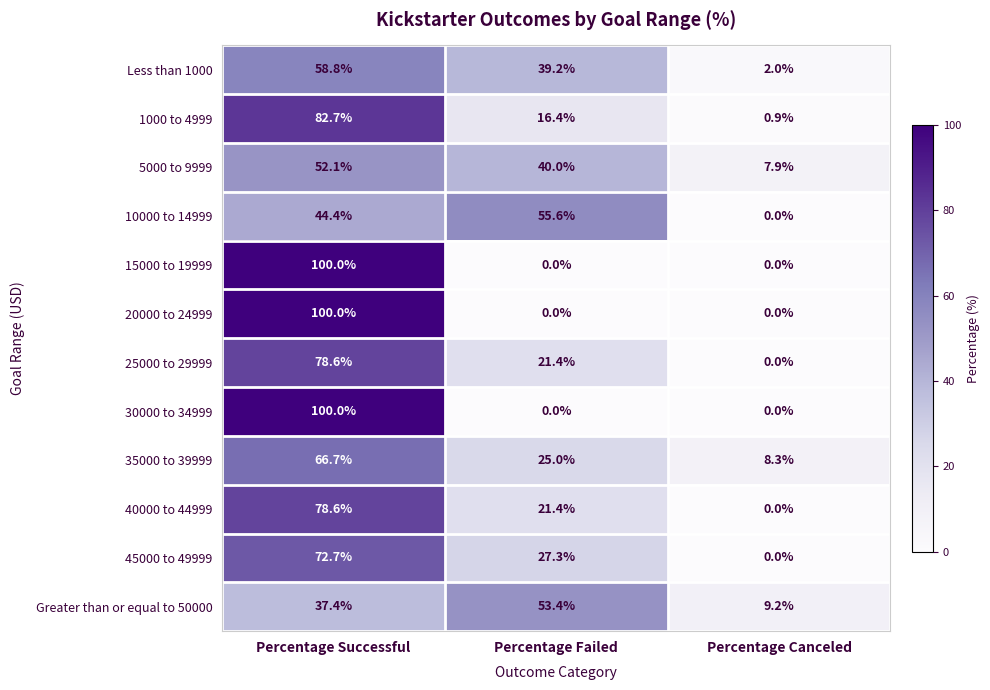

What is the greatest value displayed?

100.0